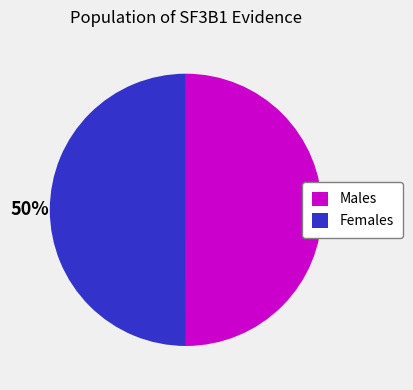

How many slices are in this pie chart?

2